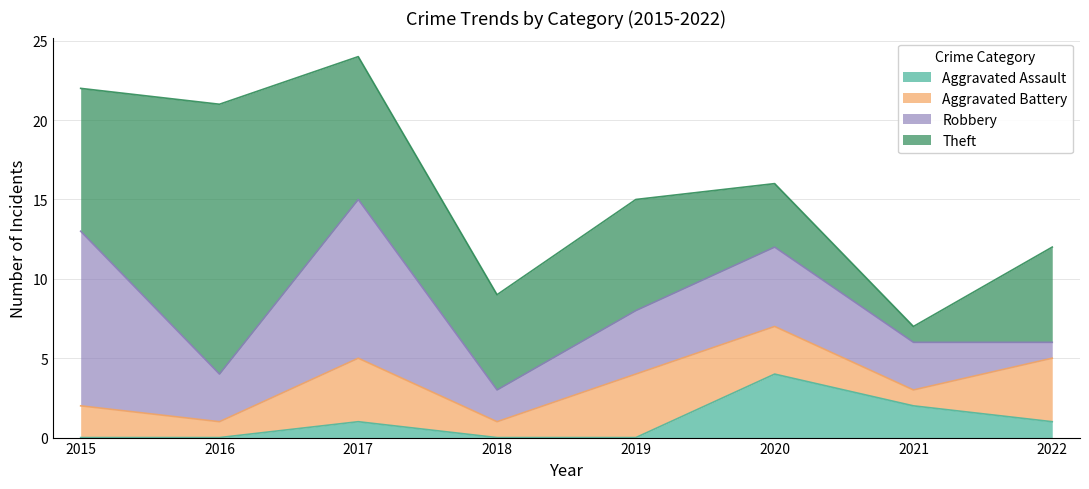

At which label is Aggravated Battery closest to 2?

2015